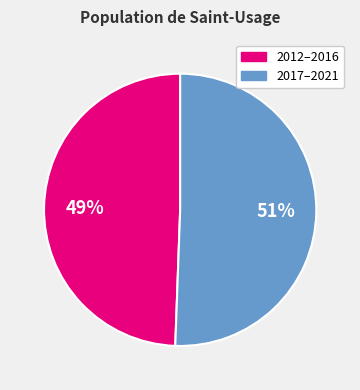

True or false: 2017–2021 accounts for 51% of the total.

True